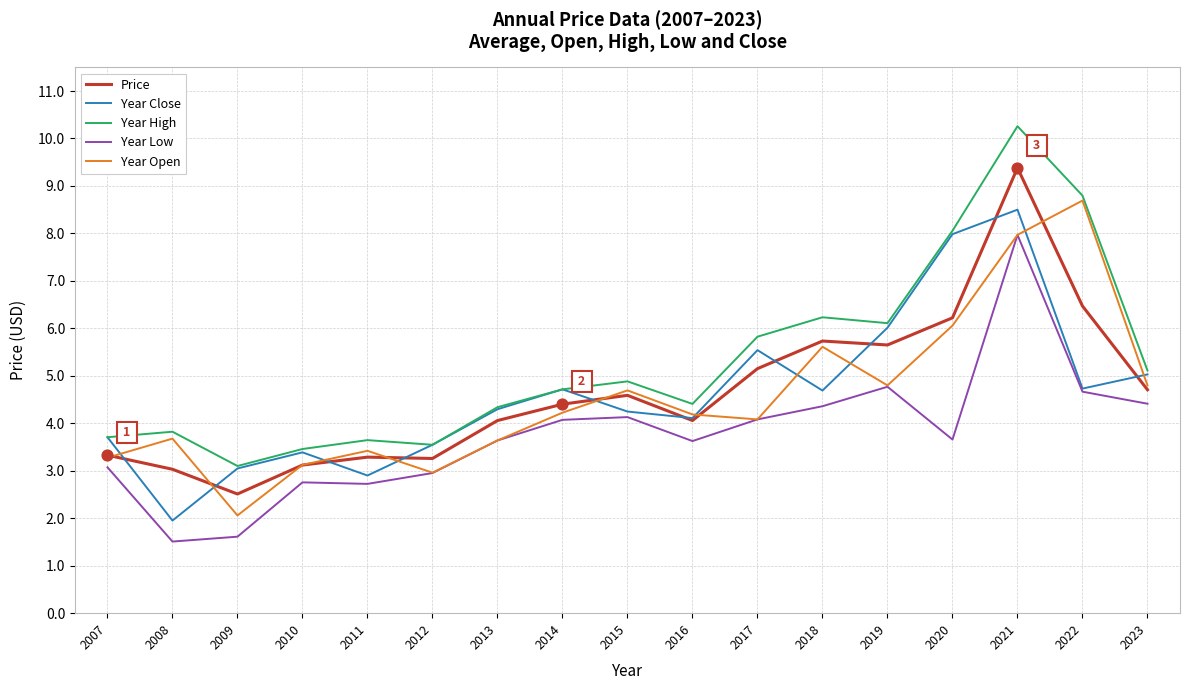

What are all the series names shown in the legend?

Price, Year Close, Year High, Year Low, Year Open